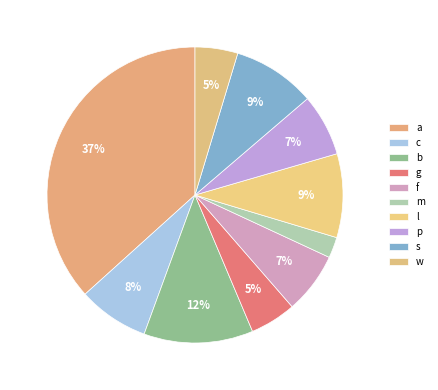

Rank the categories by value from lowest to highest.

m, w, g, f, p, c, s, l, b, a